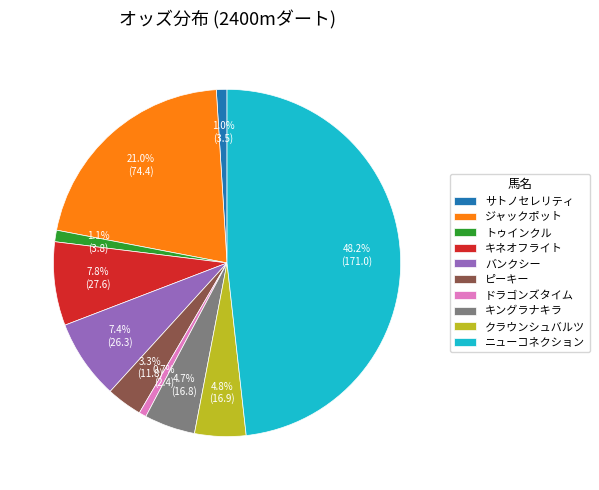

To the nearest percent, what portion does ジャックポット represent?

21%